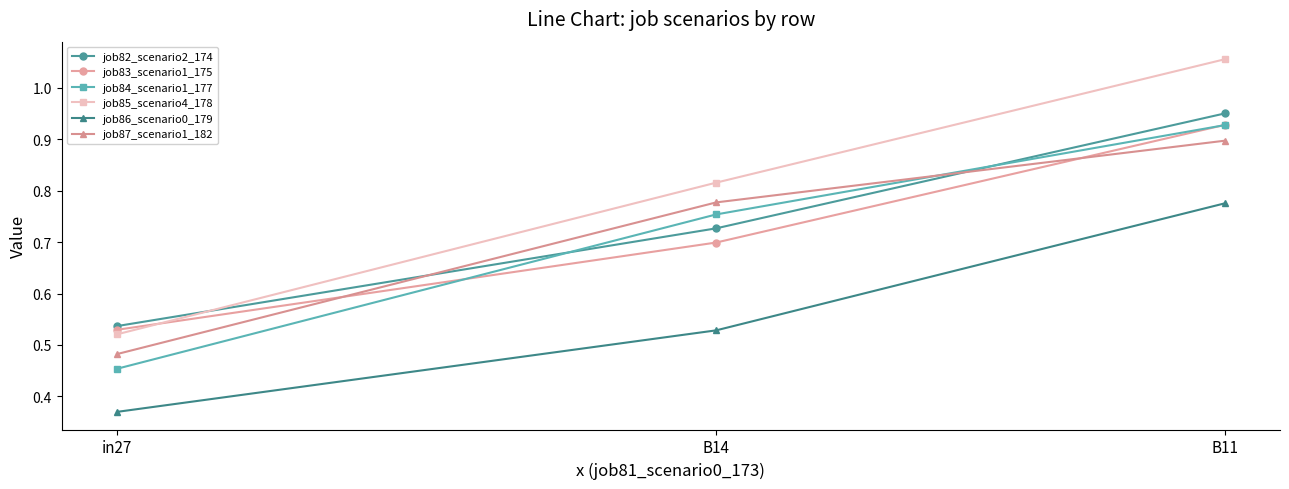

At which label is job84_scenario1_177 closest to 0?

in27